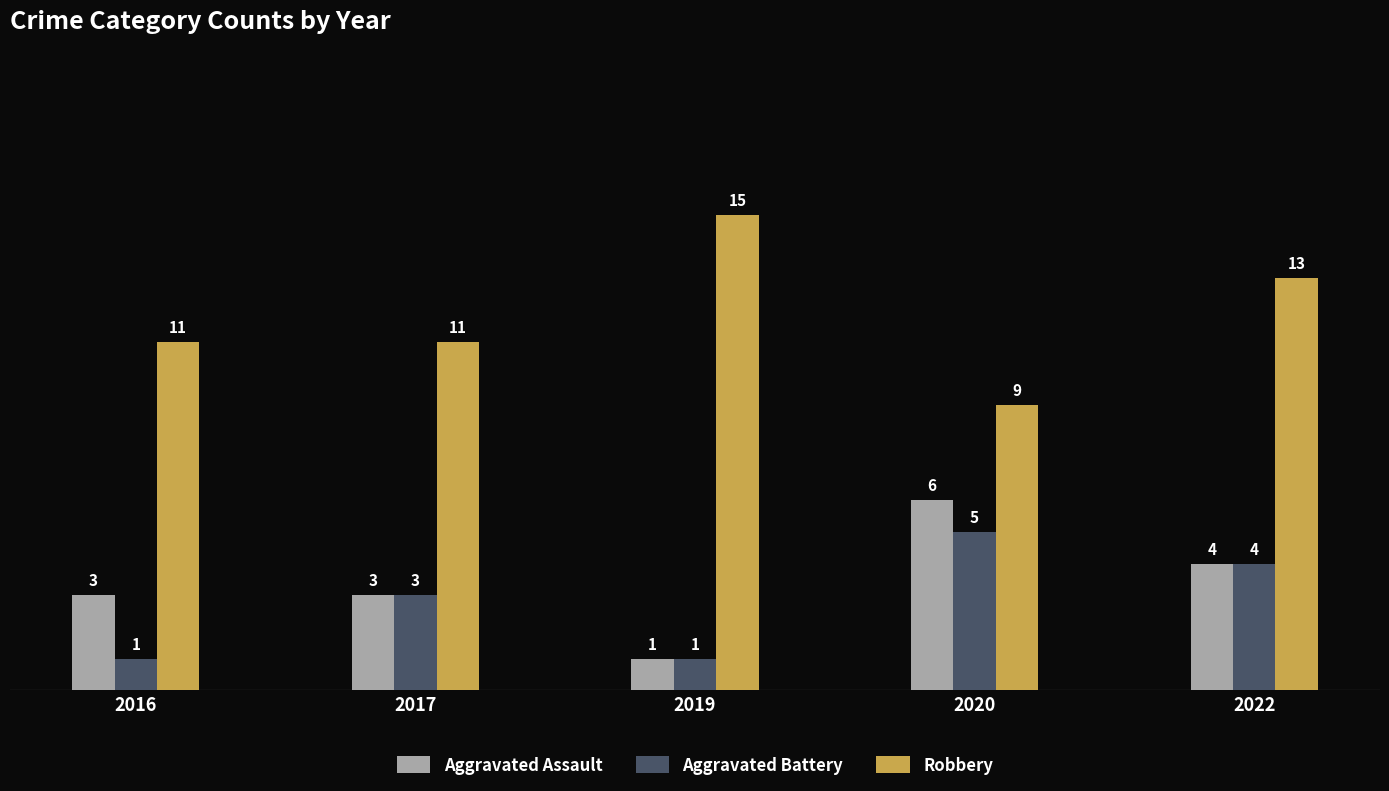

What is the maximum value shown in the chart?

15